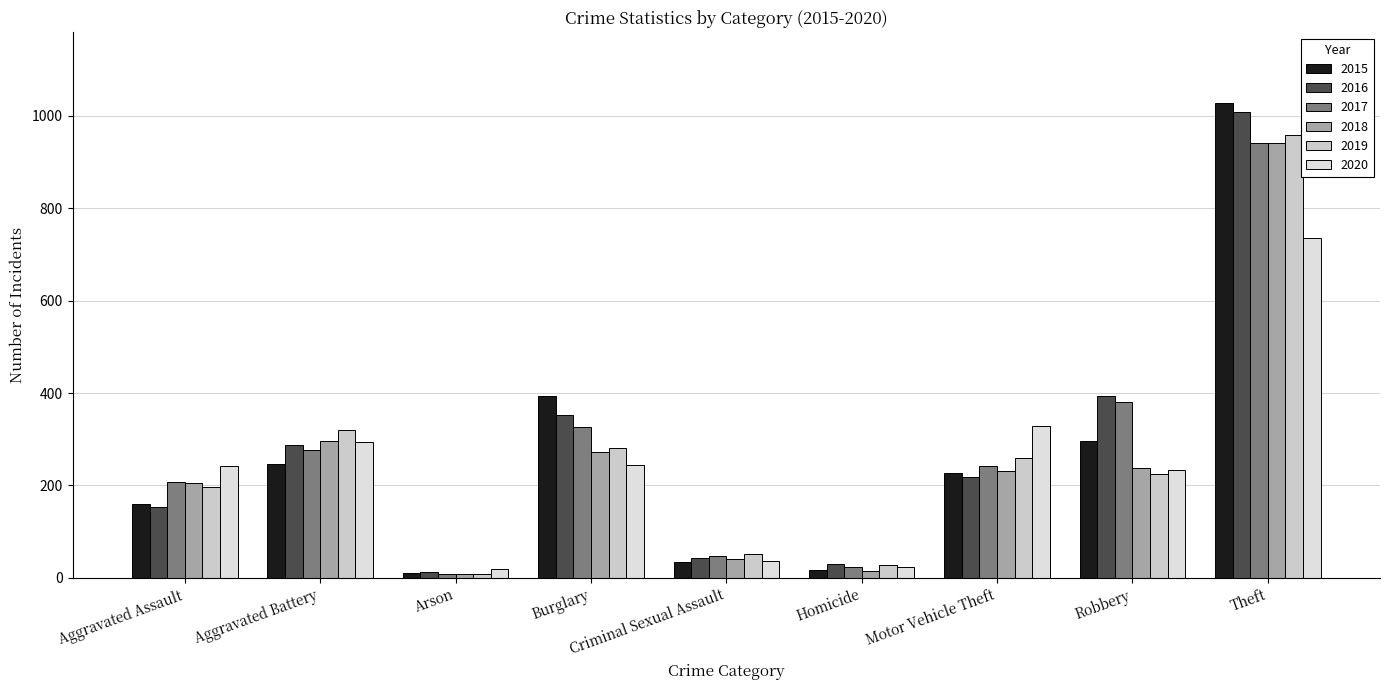

True or false: 2018 has a value of 354 at Aggravated Assault.

False